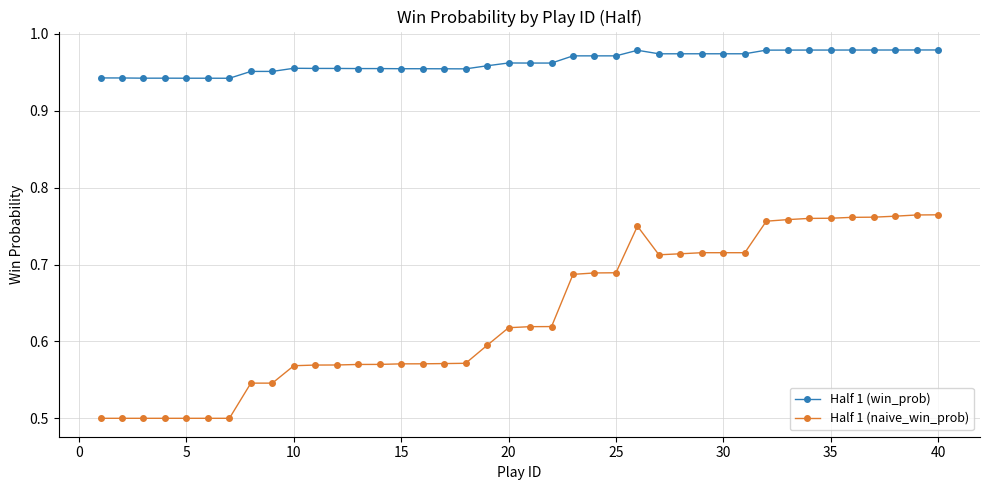

True or false: Half 1 (win_prob) has more than 0 points higher than both neighbors.

True